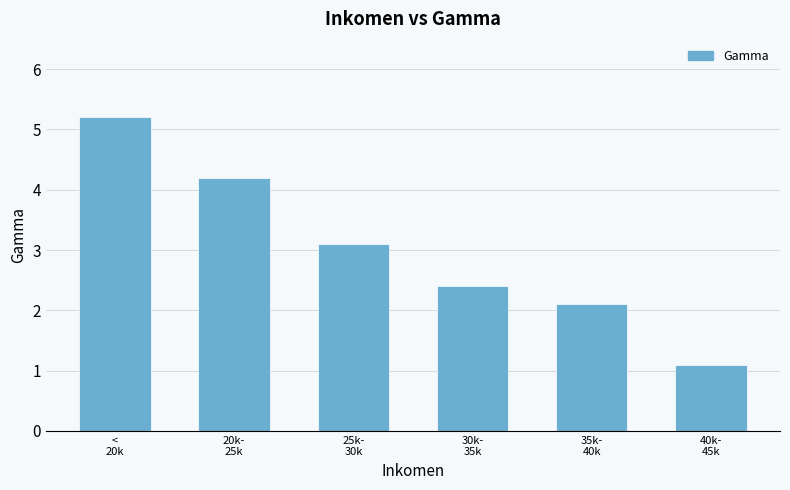

What is the label of the 2nd bar from the right?

35k-
40k